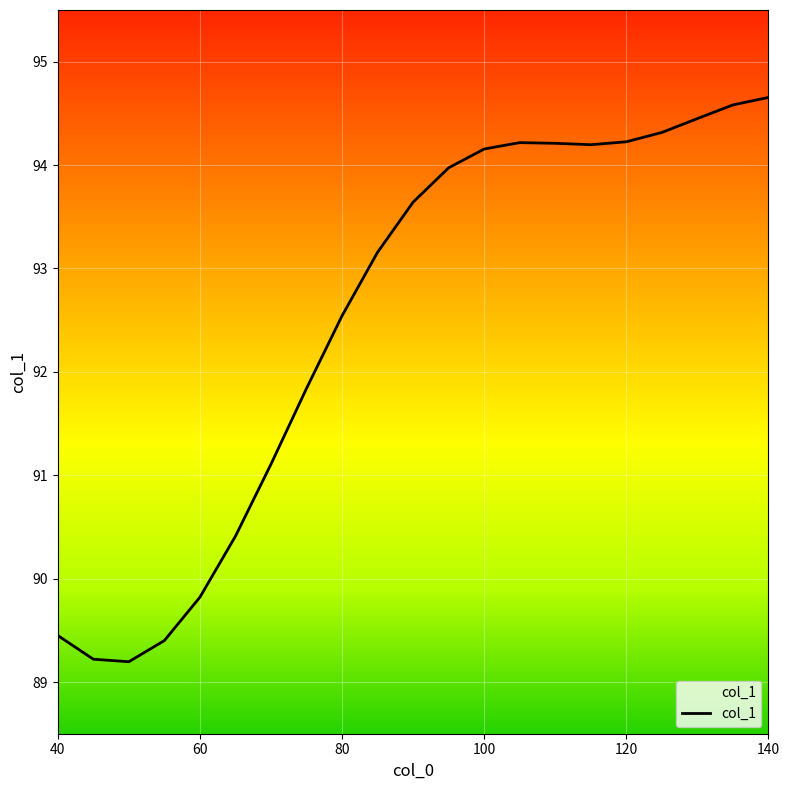

How many series are shown in this chart?

1